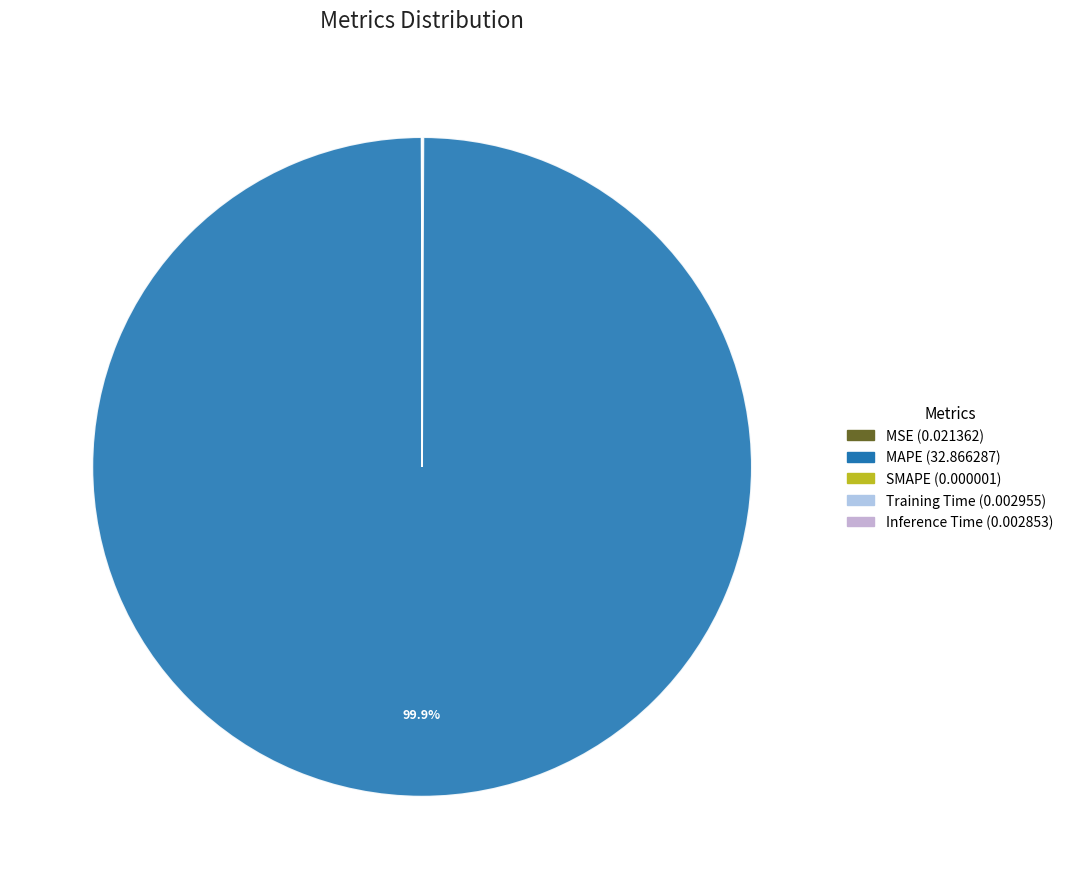

Which slice is the smallest?

SMAPE